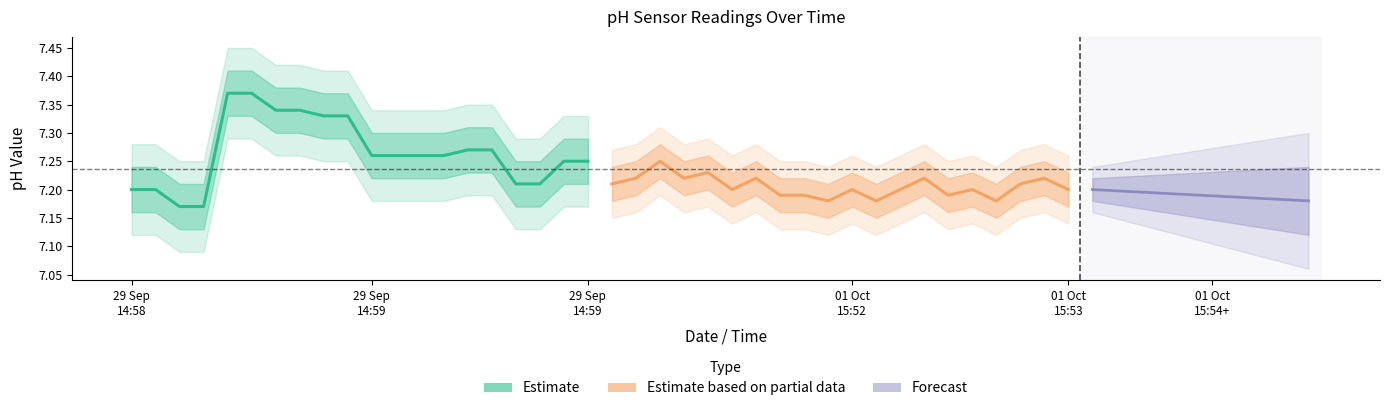

Which has a higher value, 12 or 29 Sep
14:58?

12